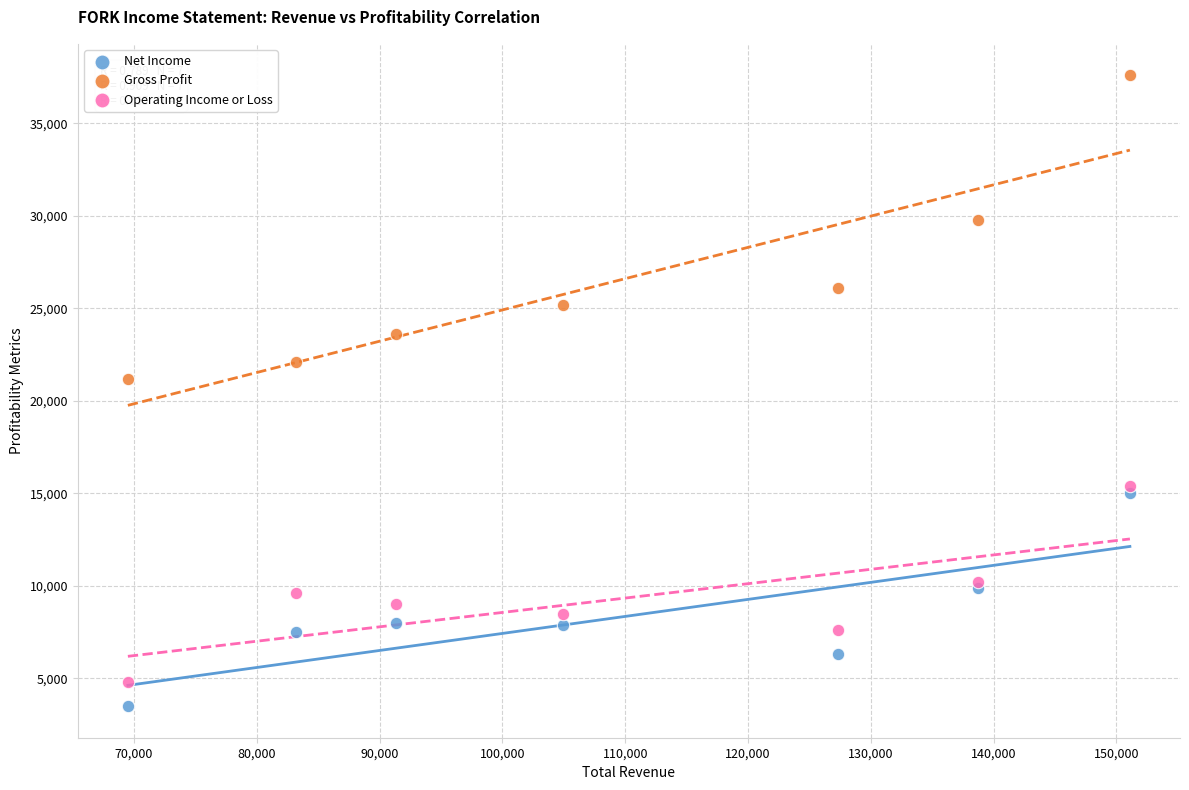

Which series contains the highest Y value?

Gross Profit